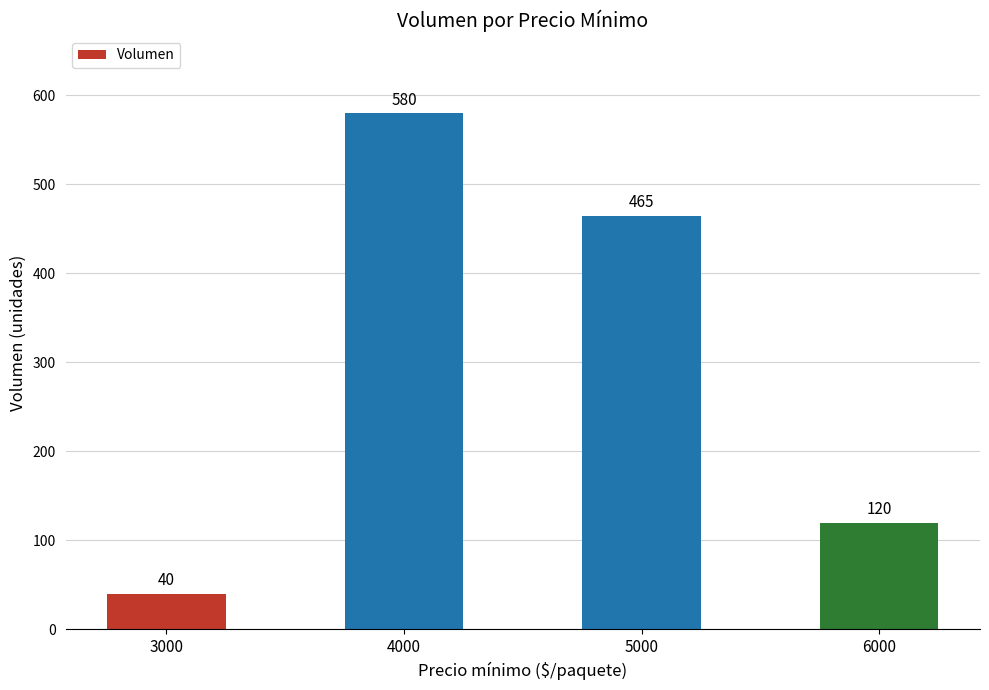

How many data points are less than 465?

2